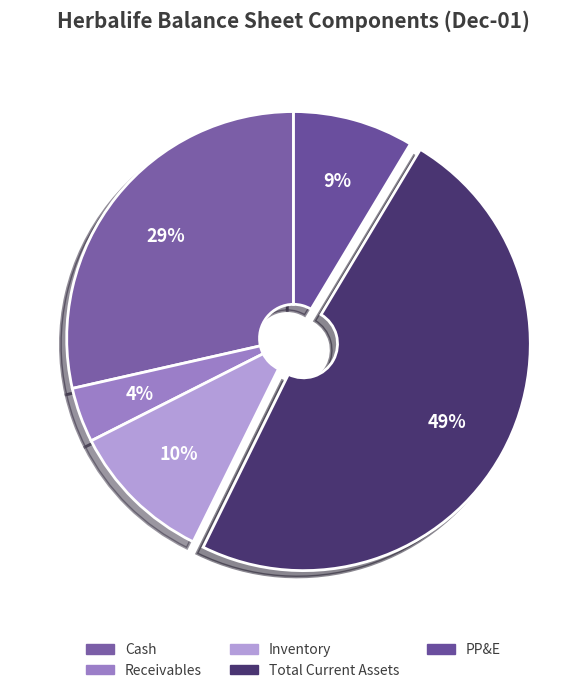

What is the smallest slice in the pie chart?

Receivables